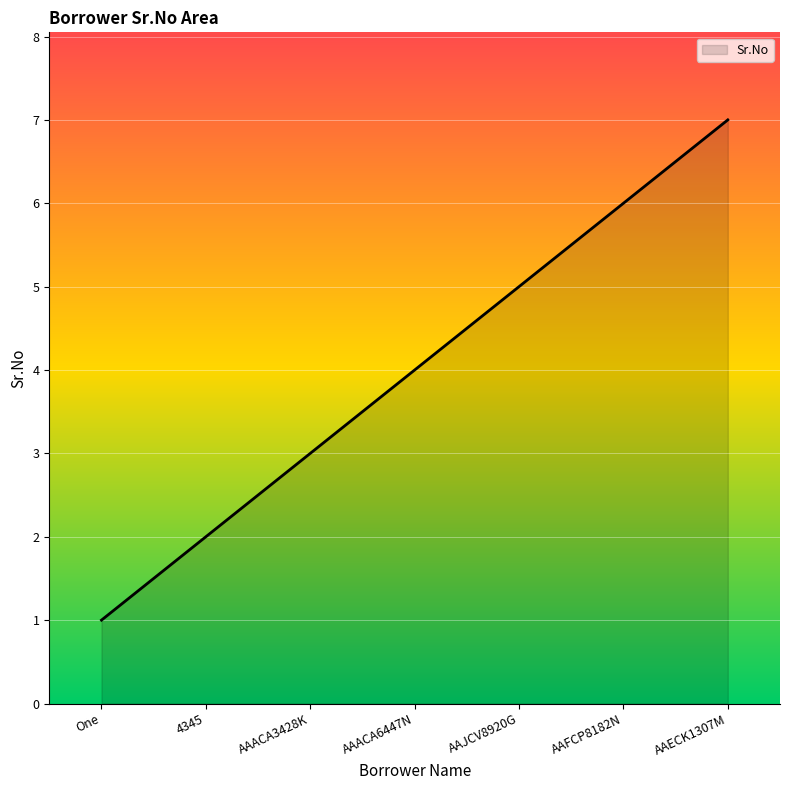

What is the average value?

4